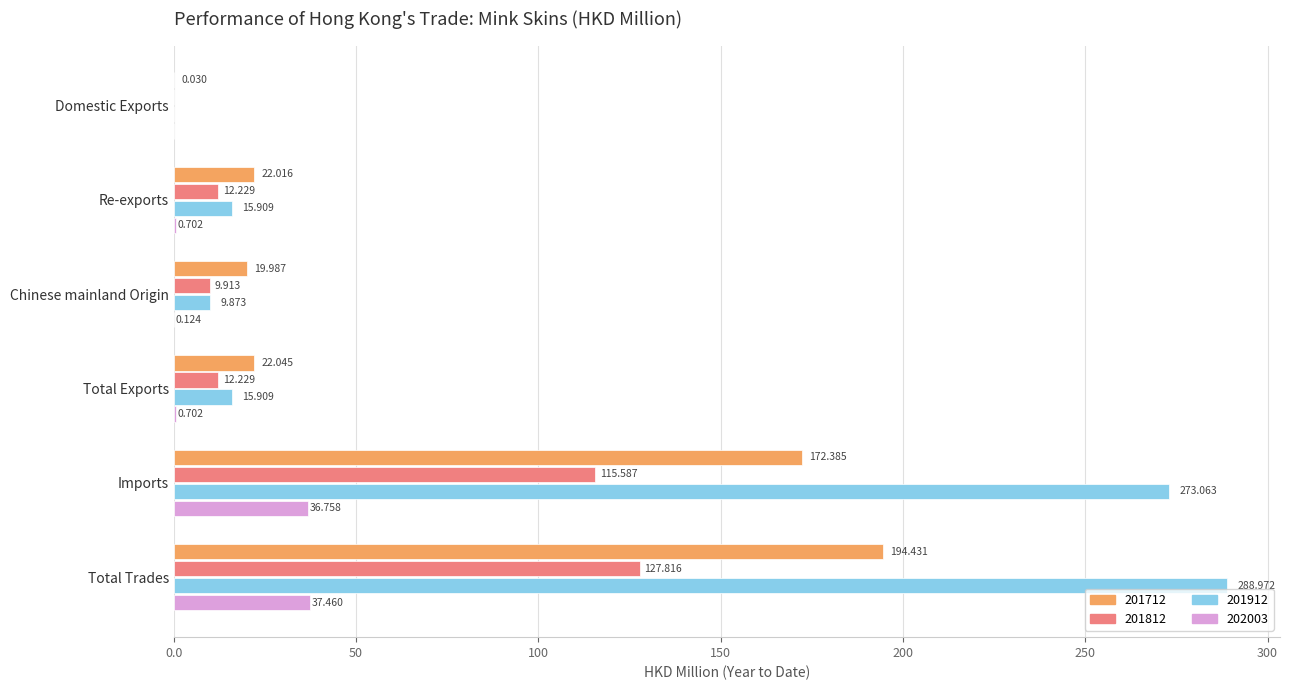

Is the value of 201712 at Domestic Exports greater than the value of 201912 at Total Exports?

No